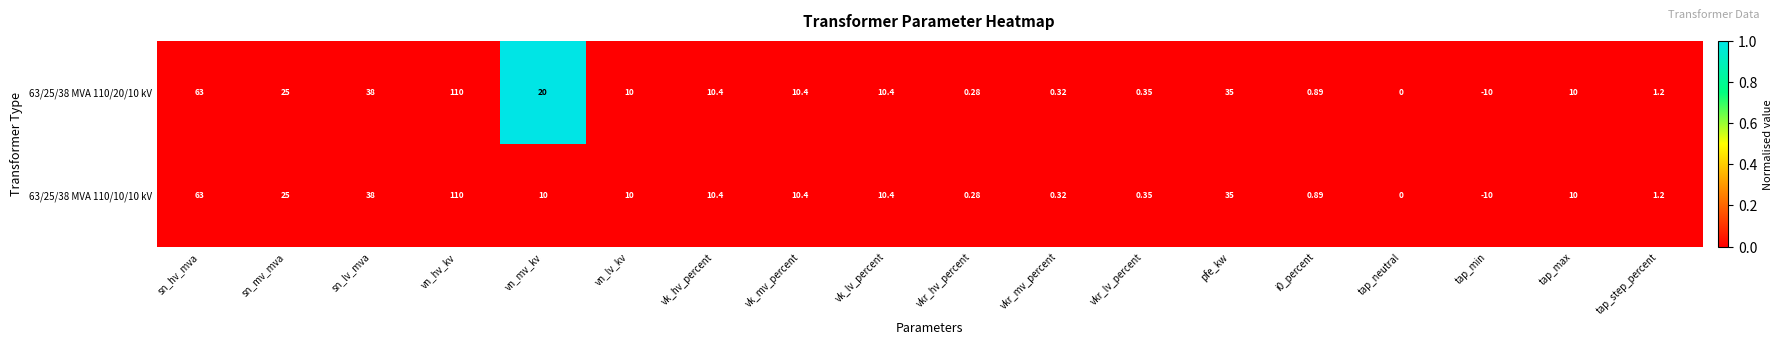

Is the value of 63/25/38 MVA 110/10/10 kV at vkr_hv_percent greater than the value of 63/25/38 MVA 110/20/10 kV at vk_hv_percent?

No